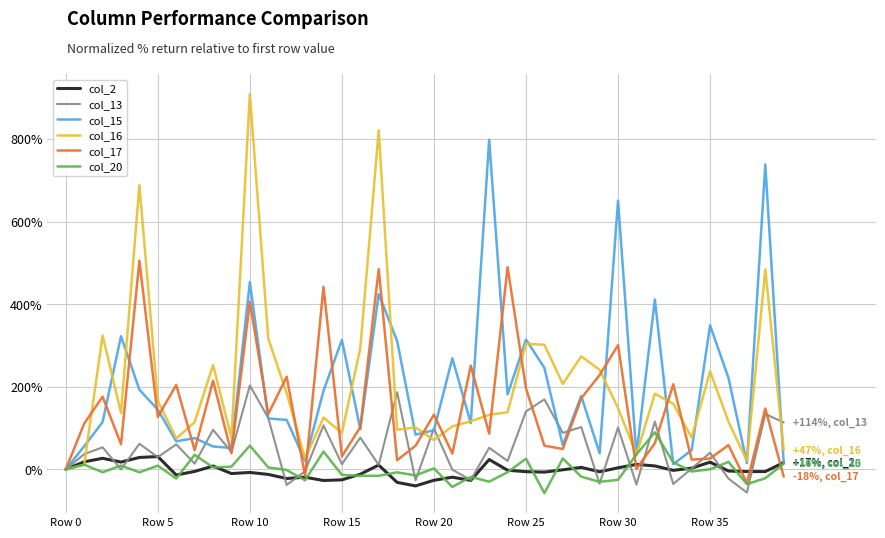

Does the chart have visible grid lines?

Yes